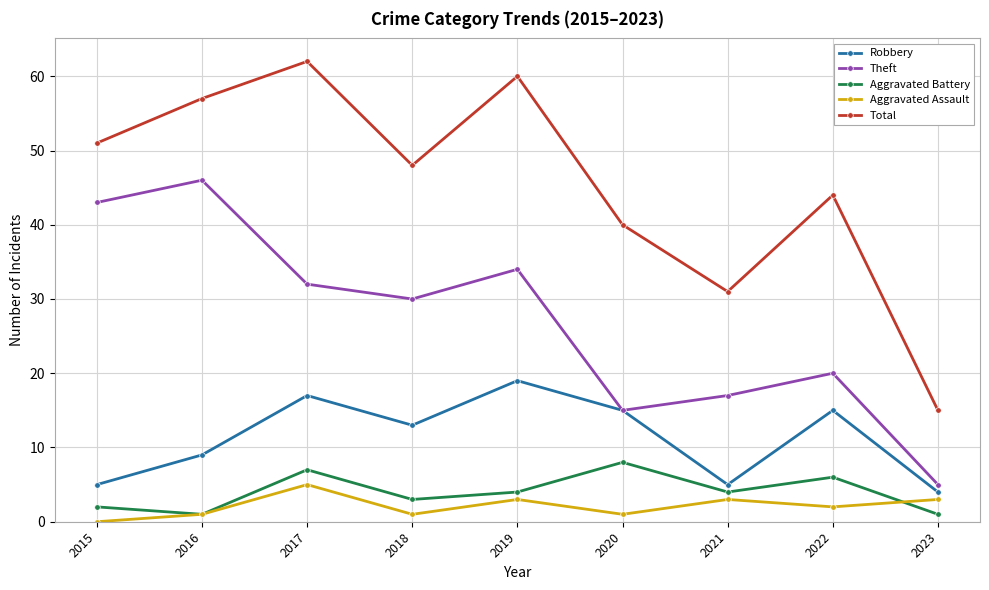

What is the difference between the Robbery values at 2016 and 2019?

10